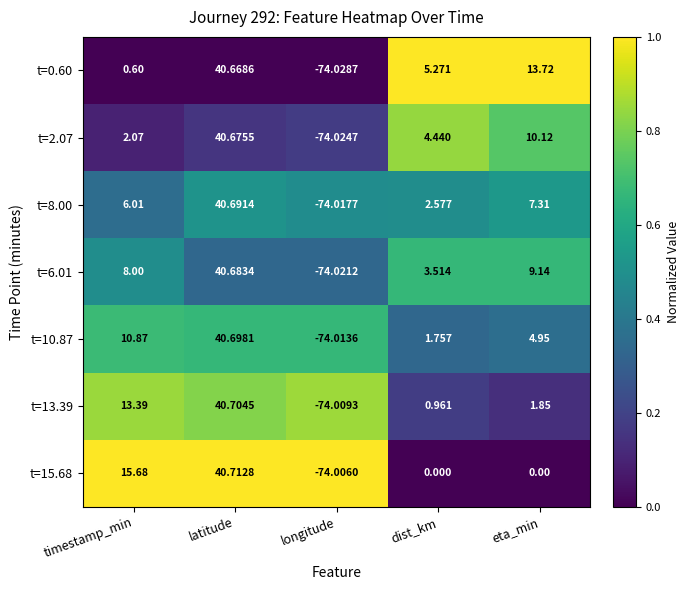

Which category has the highest value in the t=8.00 series?

latitude